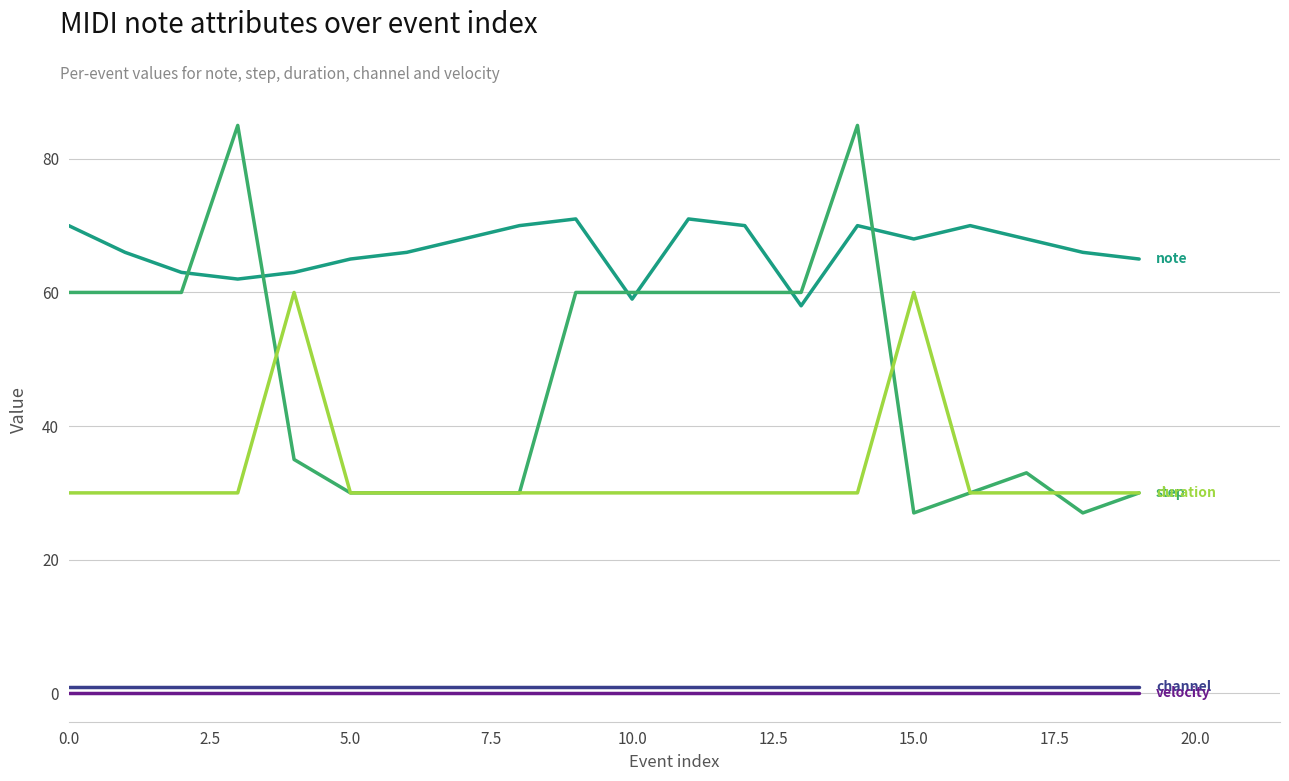

What is the greatest value displayed?

85